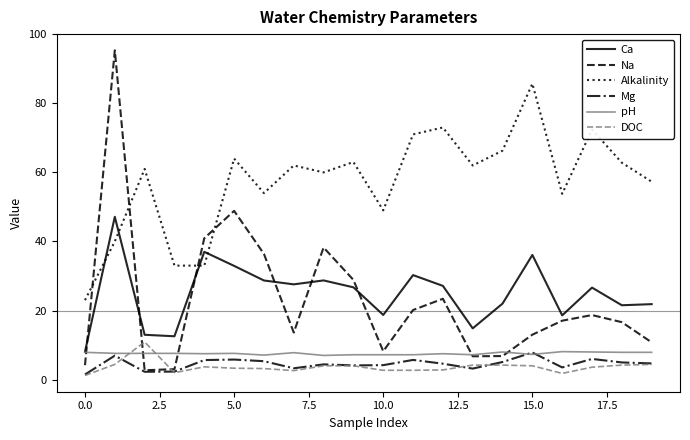

What is the maximum value for DOC?

10.9